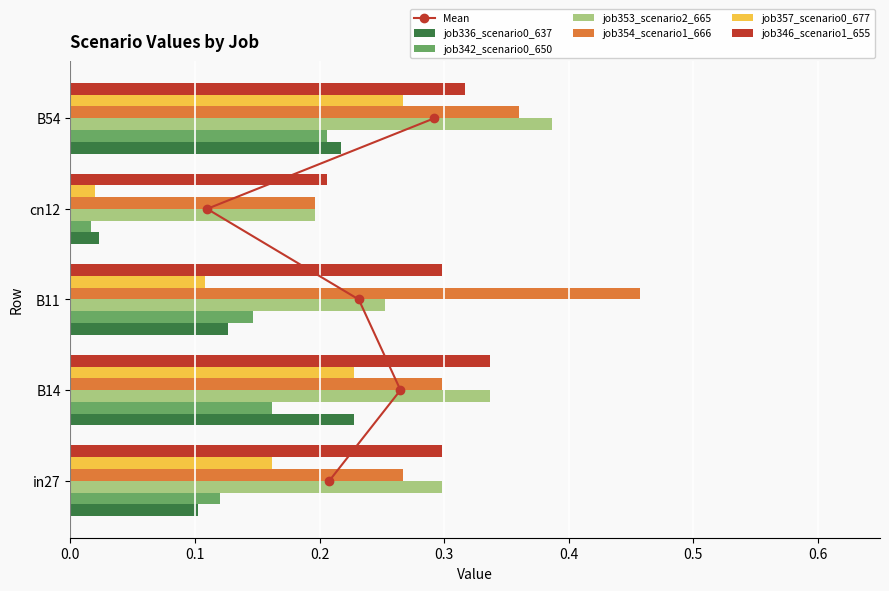

True or false: job336_scenario0_637 has a value of 0.1 at B11.

True